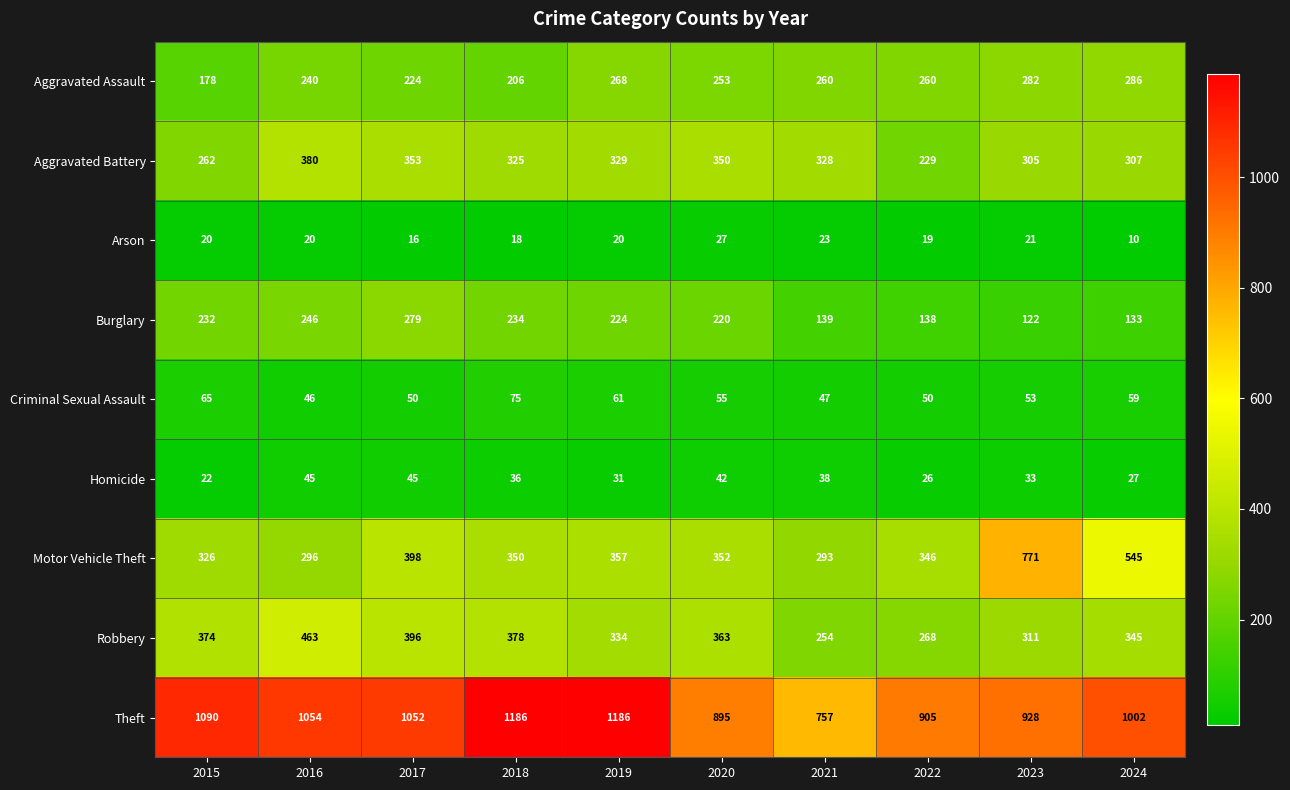

What is the difference between the Criminal Sexual Assault values at 2020 and 2018?

20